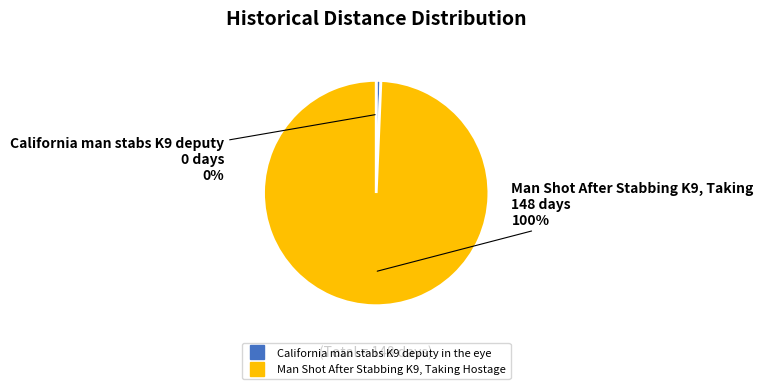

To the nearest percent, what is the difference between the largest and smallest slice percentages?

100%